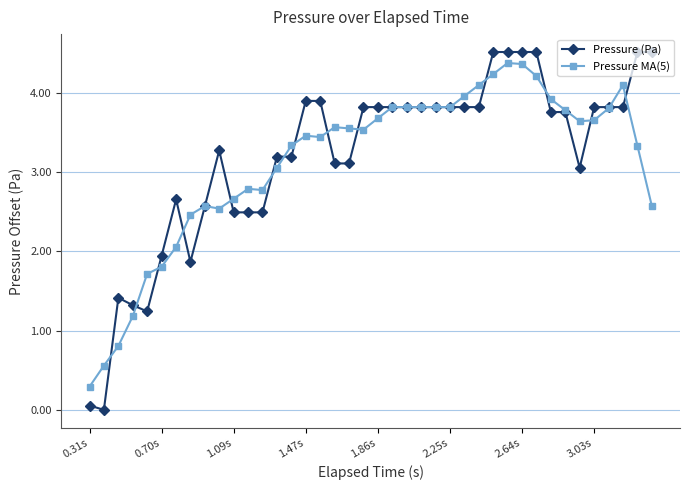

What is the value of the Pressure (Pa) point at the 23rd from the left?

3.8